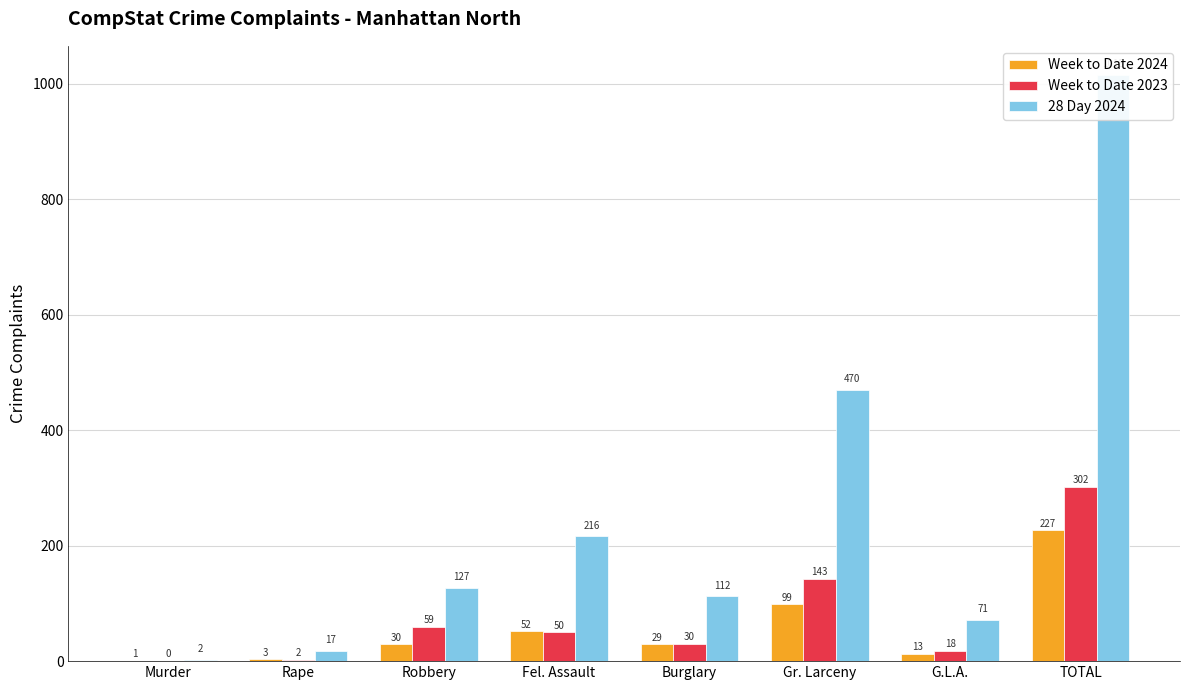

At which label does Week to Date 2024 first exceed 30?

Fel. Assault